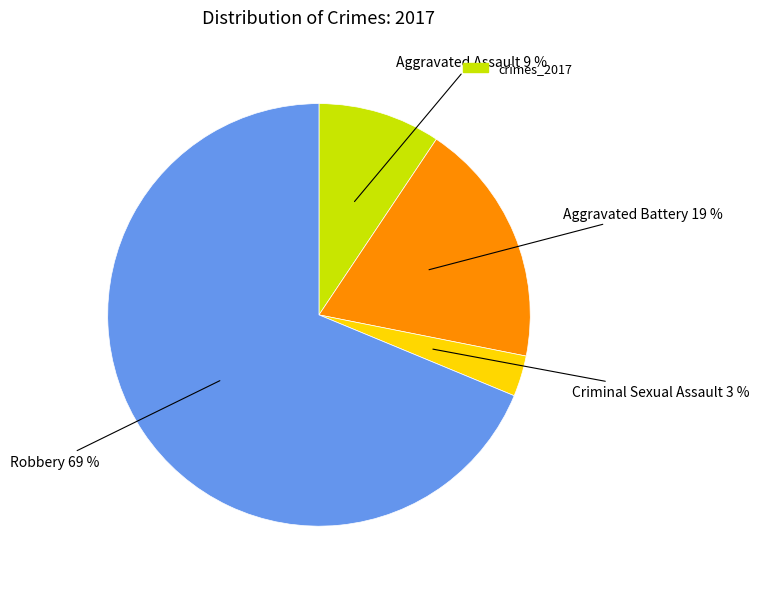

Is there any slice that represents more than half of the pie?

Yes